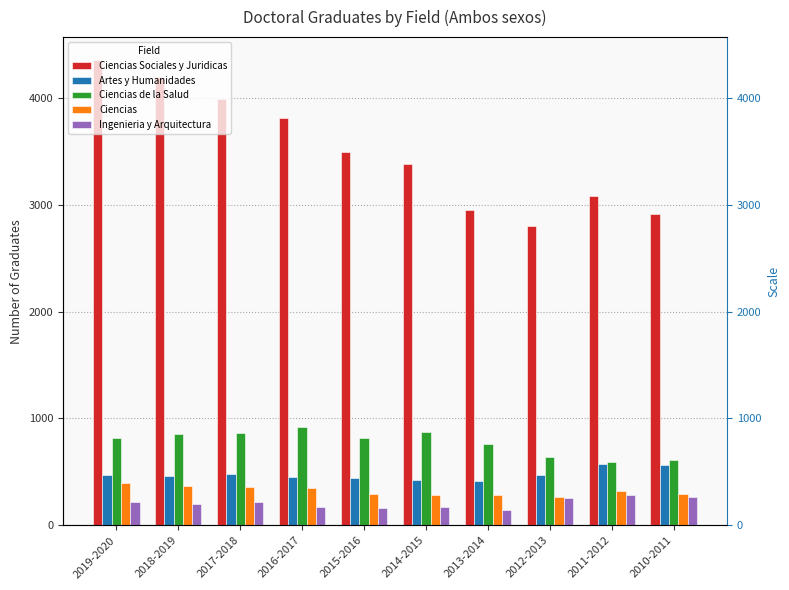

How many groups of bars are there?

10